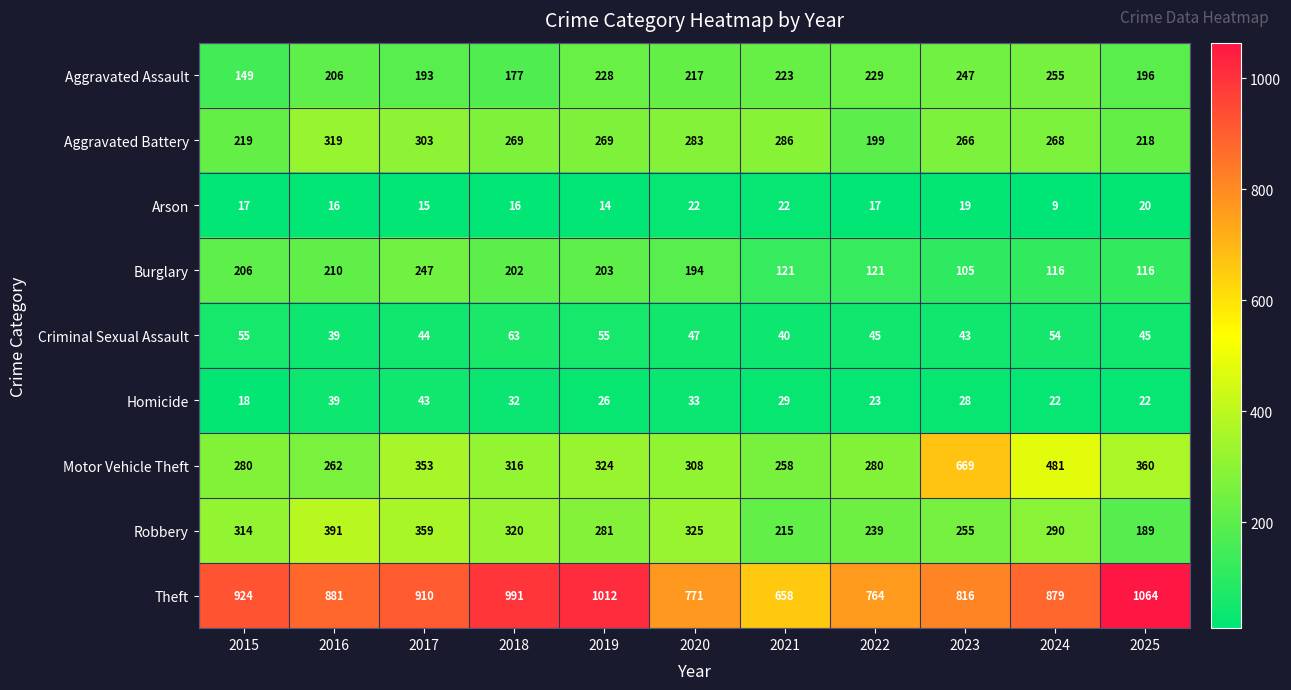

Between 2020 and 2021, which series saw the biggest shift?

Theft